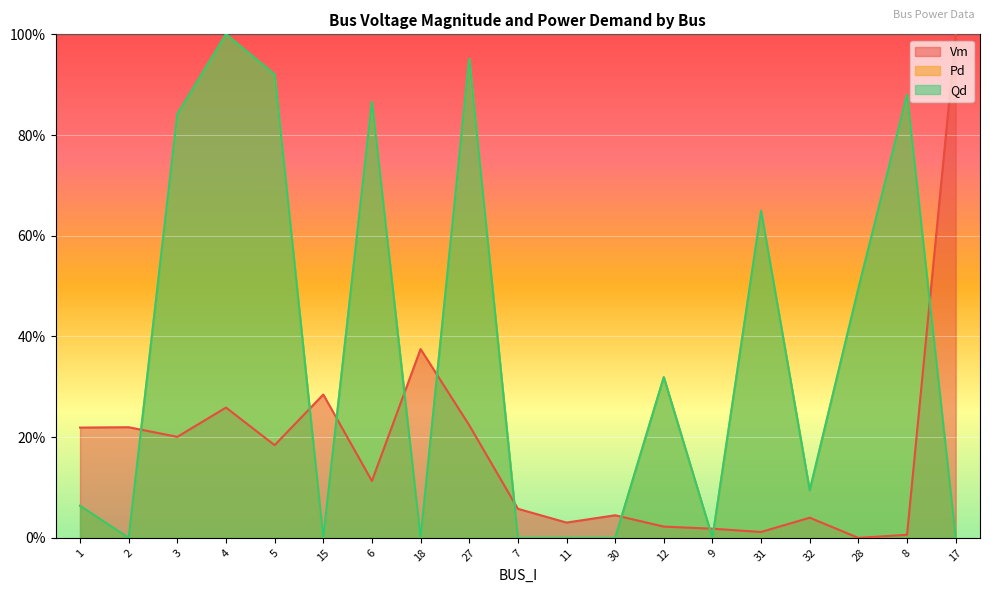

What is the label of the 12th point from the right?

18